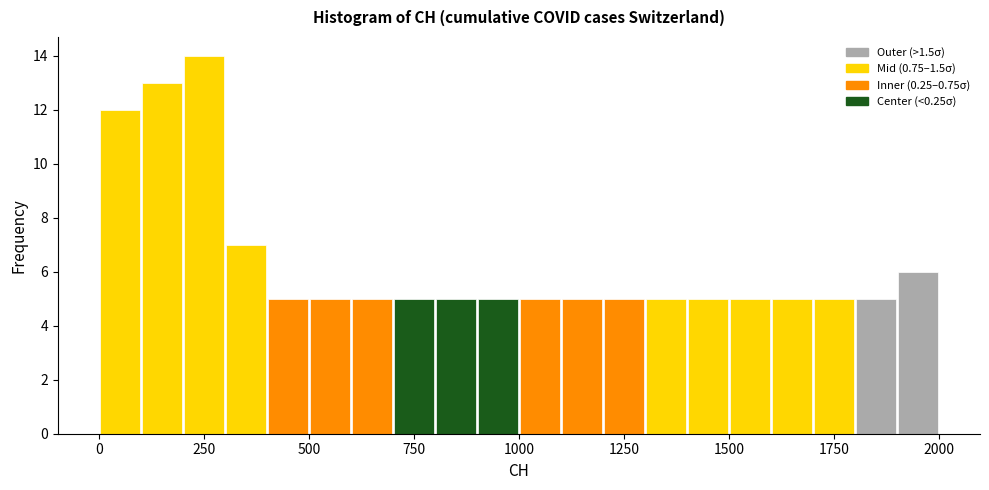

Read against the x-axis, roughly where is the centre of the tallest bar?

250